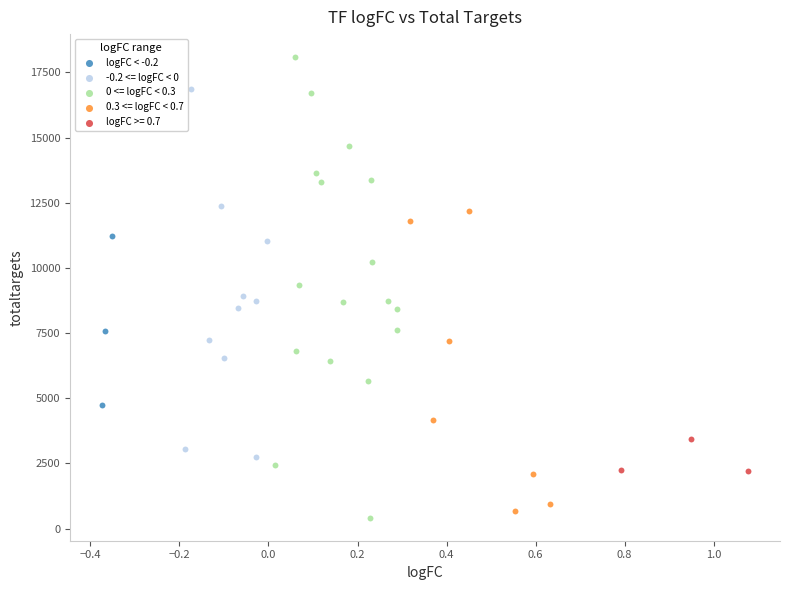

Which series has the largest Y range (max minus min)?

0 <= logFC < 0.3